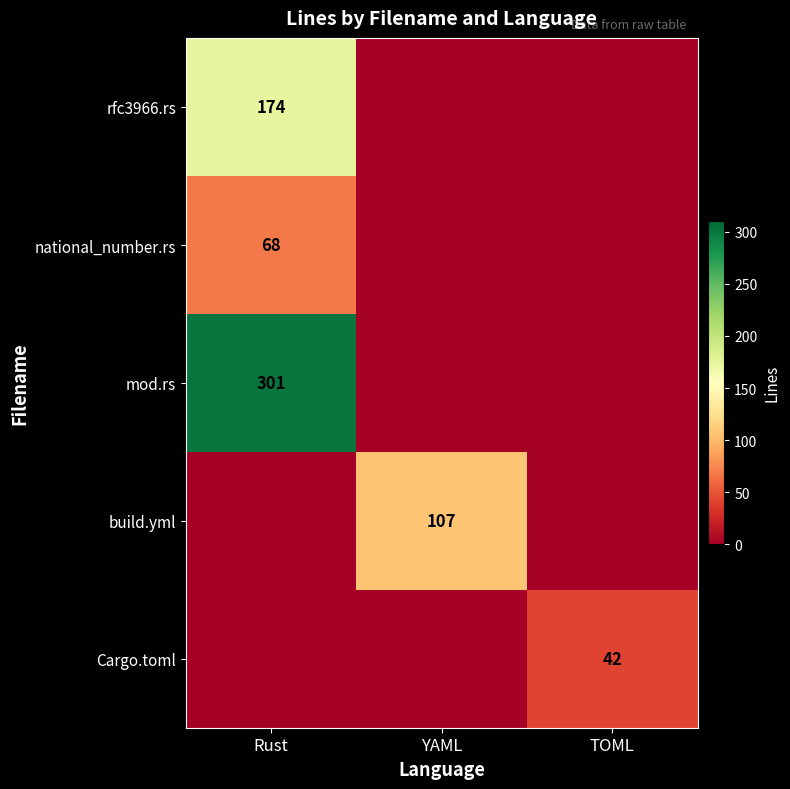

The value of mod.rs at Rust is 154. True or false?

False